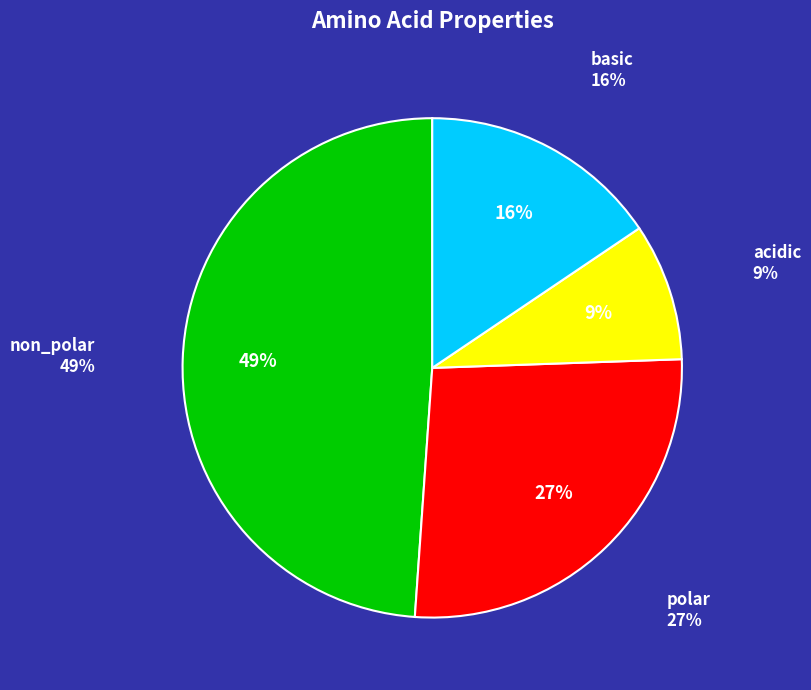

True or false: polar accounts for 27% of the total.

True